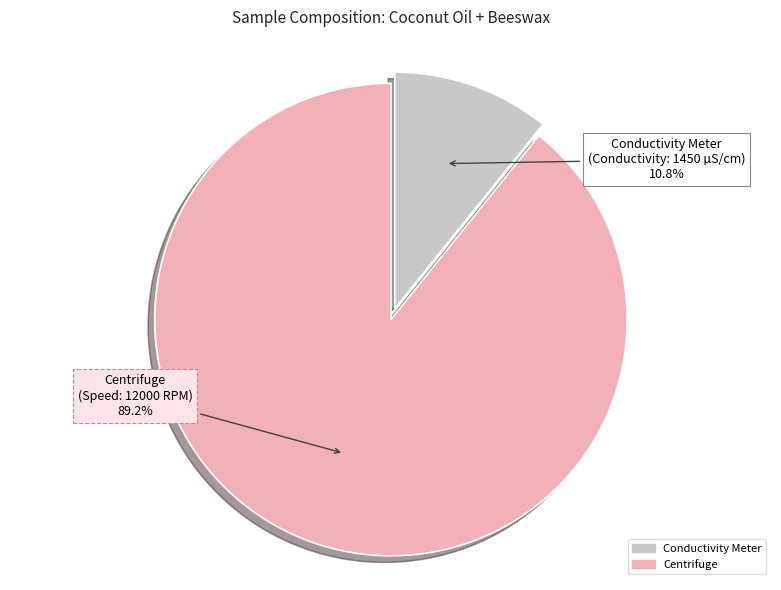

What is the ratio of the value at Centrifuge to the value at Conductivity Meter?

8.3